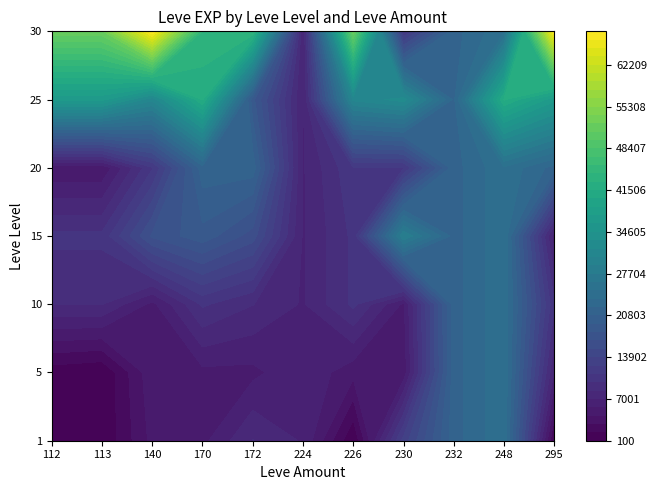

List the series in order of their peak value, lowest first.

1, 5, 10, 20, 15, 25, 30